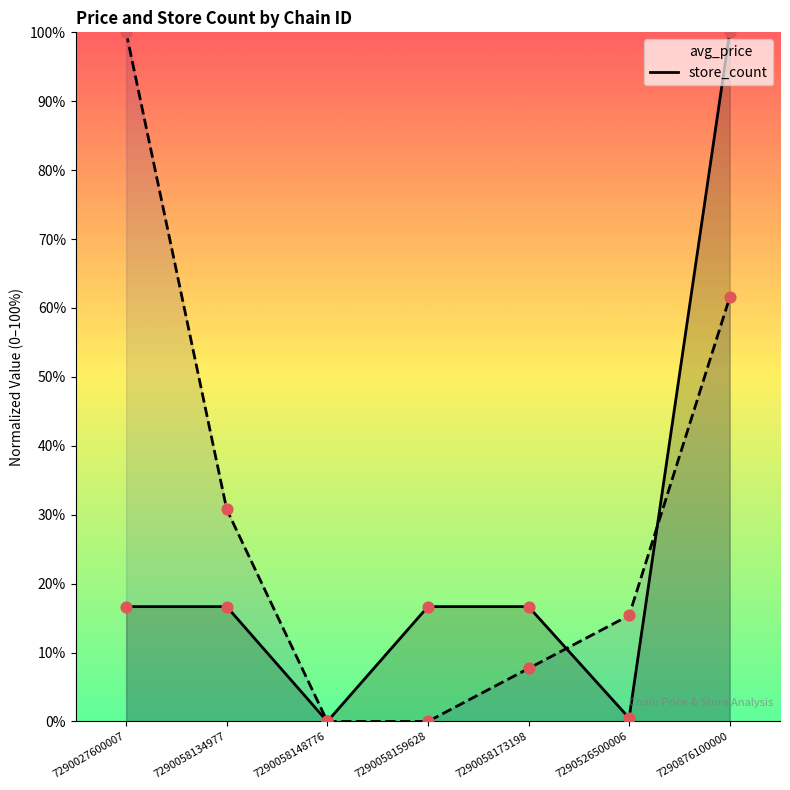

What are all the series names shown in the legend?

avg_price, store_count